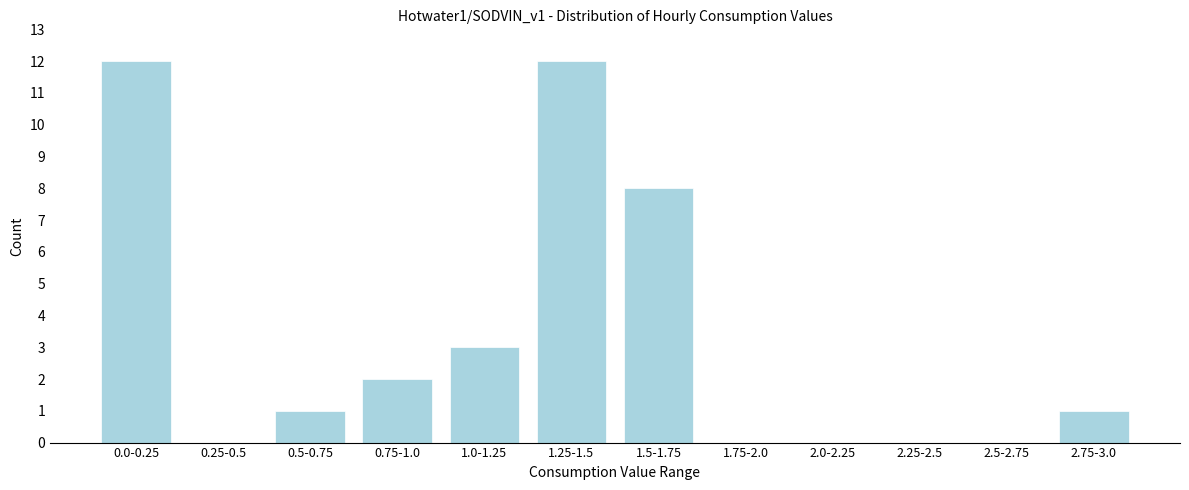

Reading right to left, what are all the values shown in this chart?

2.75-3.0=1	2.5-2.75=0	2.25-2.5=0	2.0-2.25=0	1.75-2.0=0	1.5-1.75=8	1.25-1.5=12	1.0-1.25=3	0.75-1.0=2	0.5-0.75=1	0.25-0.5=0	0.0-0.25=12